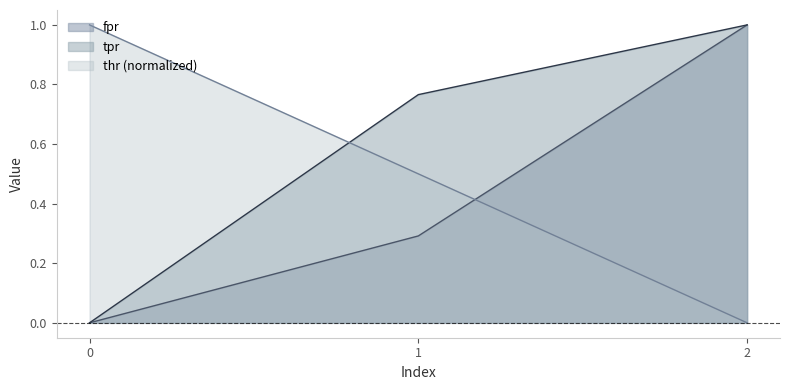

Reading left to right, transcribe all the data shown in this chart.

fpr: 0=0.0	1=0.3	2=1.0
thr: 0=1.0	1=0.5	2=0.0
tpr: 0=0.0	1=0.8	2=1.0